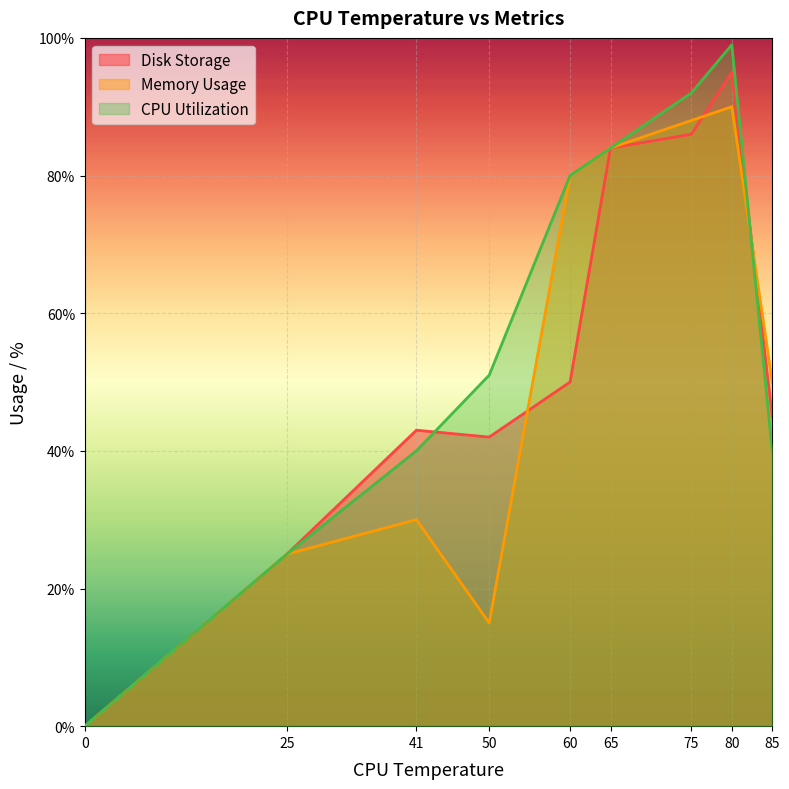

List the labels in order of CPU Utilization value, smallest first.

0, 25, 85, 41, 50, 60, 65, 75, 80